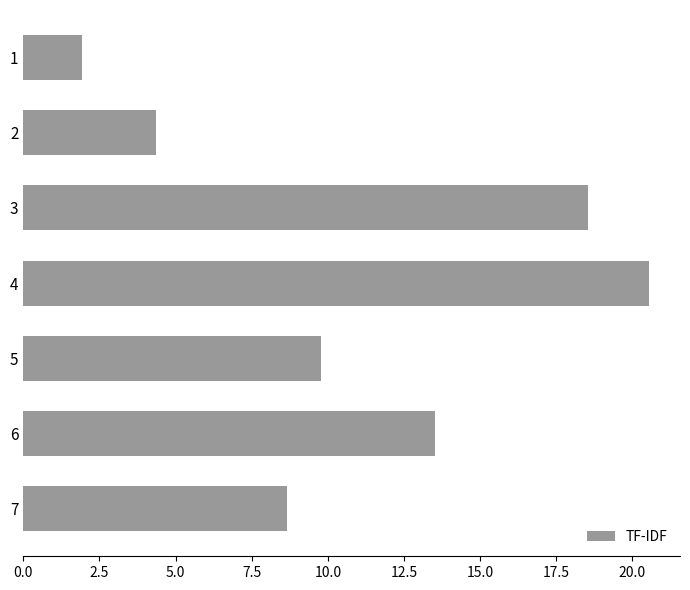

What is the average value?

11.0